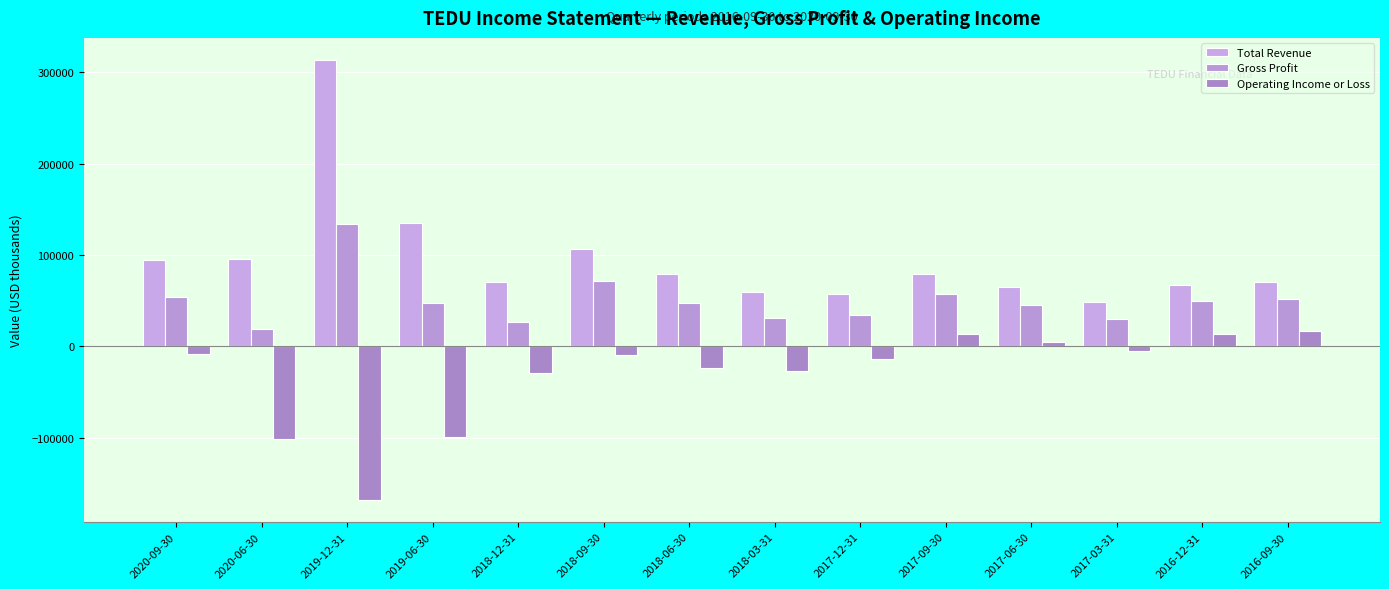

Reading right to left, what are all the values shown in this chart?

Total Revenue: 70000	67500	48400	65400	79500	57600	59000	79100	106900	70500	134800	313400	95800	94800
Gross Profit: 52400	49500	29800	44800	57400	33900	30700	47900	71000	27100	47800	134100	18700	53500
Operating Income or Loss: 16600	14000	-5000	5200	13200	-14200	-27300	-23600	-9300	-29200	-98800	-167800	-101600	-8600